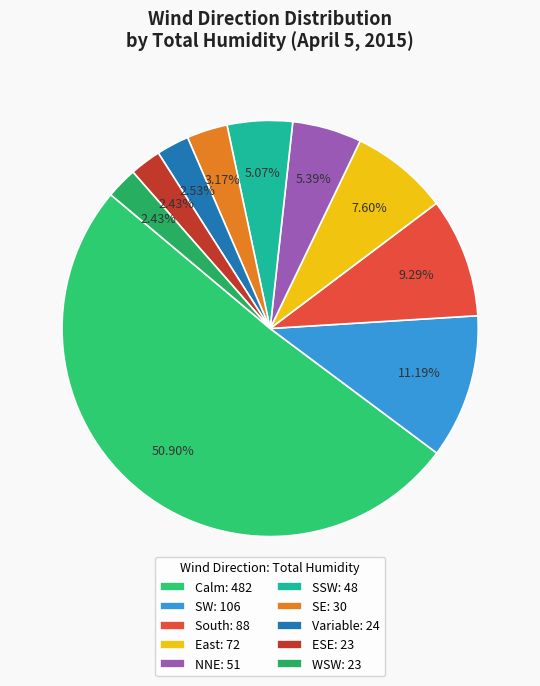

To the nearest percent, what is the average slice percentage?

10%